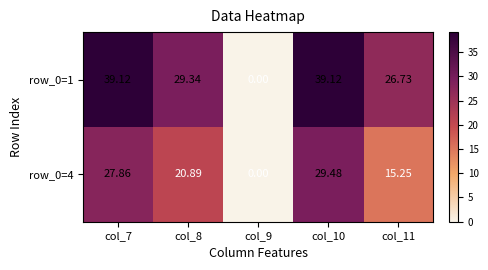

How many values in the row_0=1 series are below 29?

2